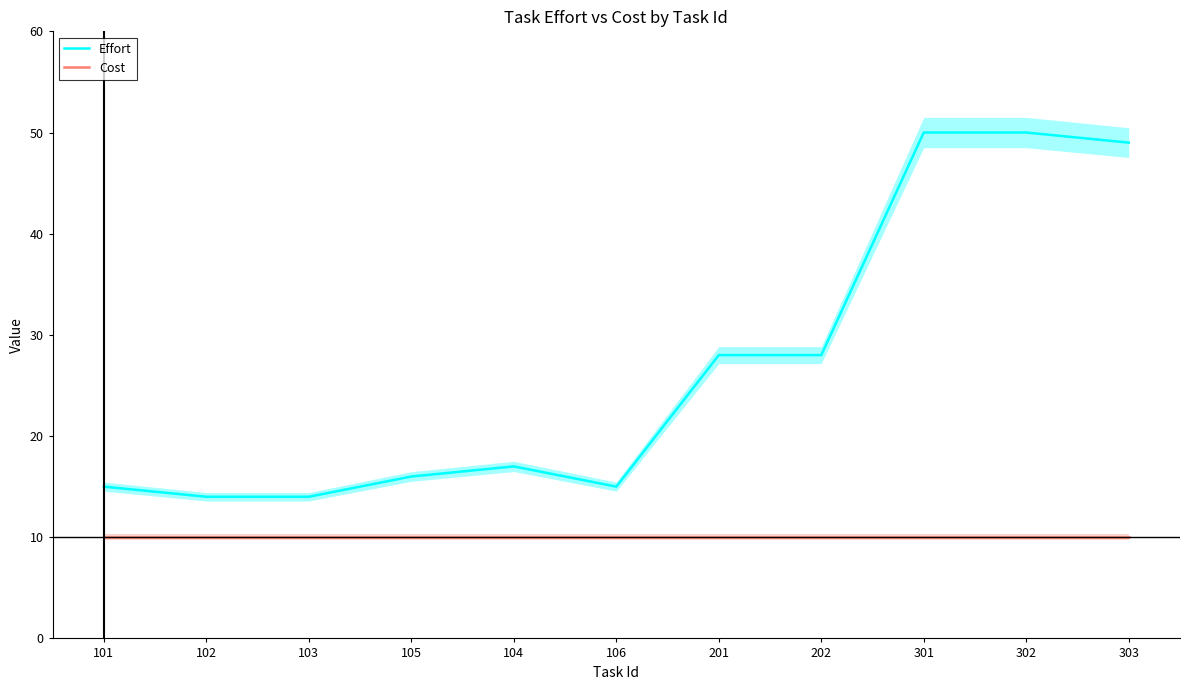

How many lines are shown in the chart?

2